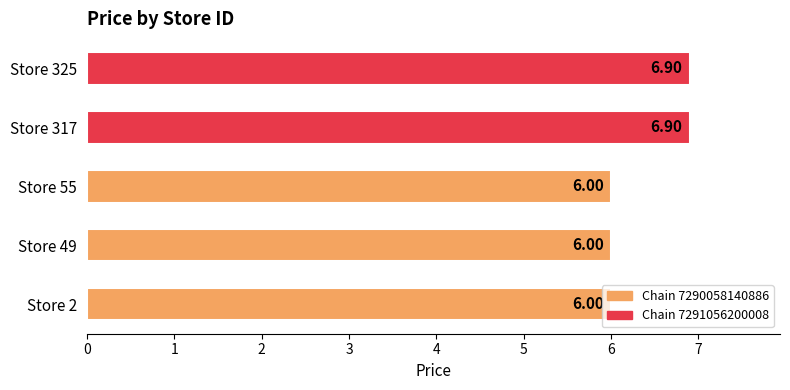

How many bars are there in total?

5